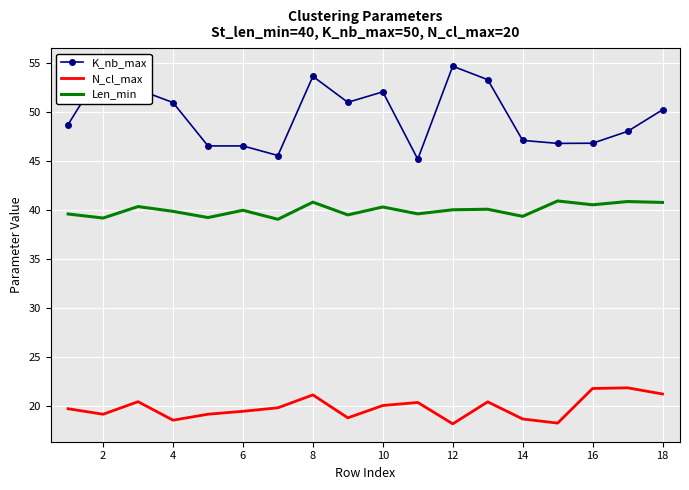

What is the difference between the second highest and minimum values in the N_cl_max series?

3.6